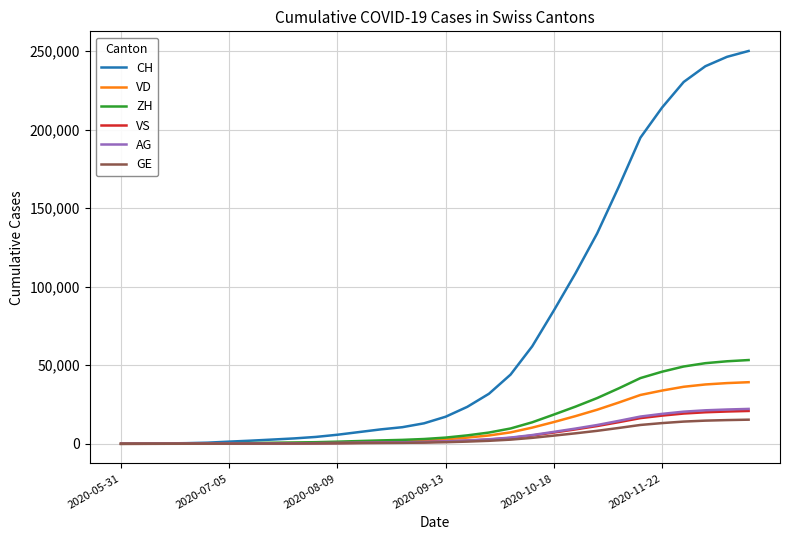

What is the greatest value displayed?

250000